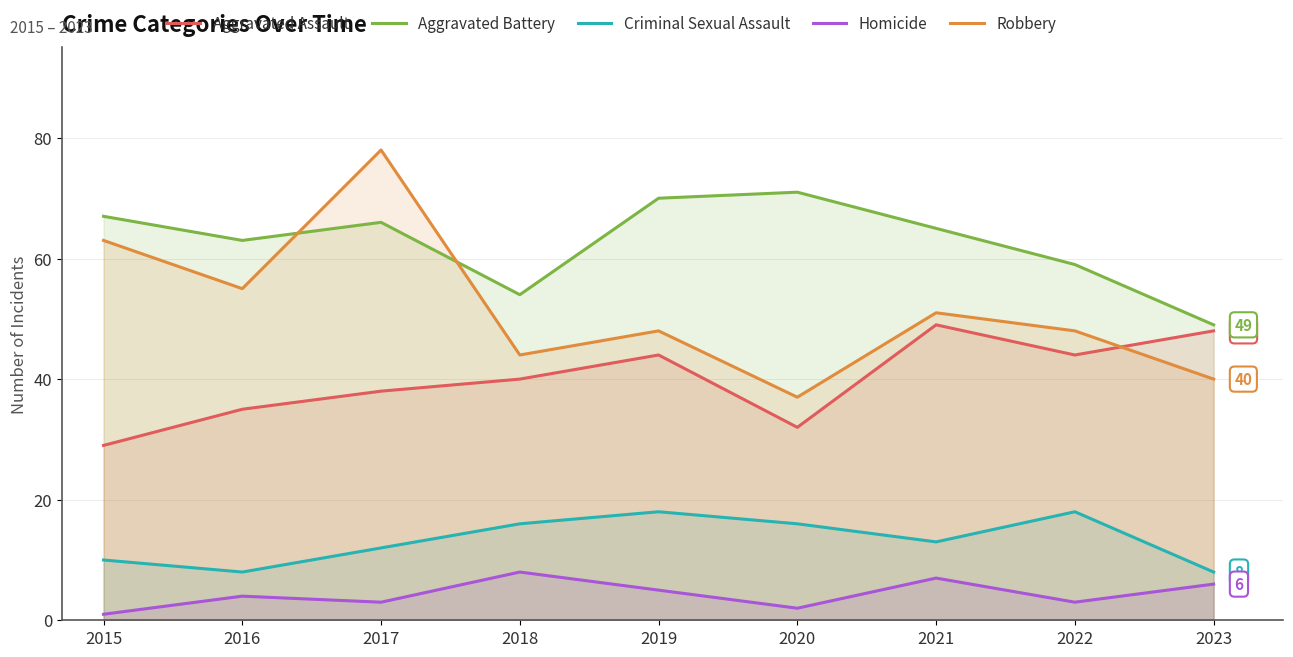

Rank the series by their maximum value, from highest to lowest.

Robbery, Aggravated Battery, Aggravated Assault, Criminal Sexual Assault, Homicide